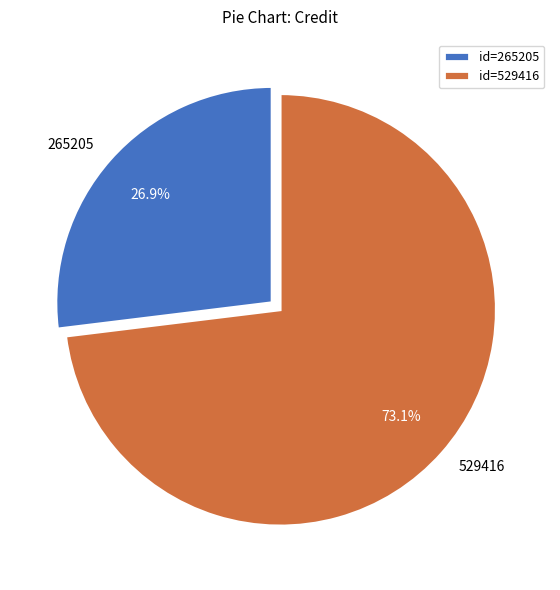

What is the total percentage of 265205 and 529416?

100.0%